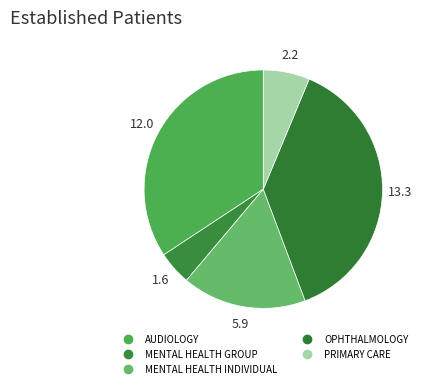

Is there a majority slice in this chart?

No